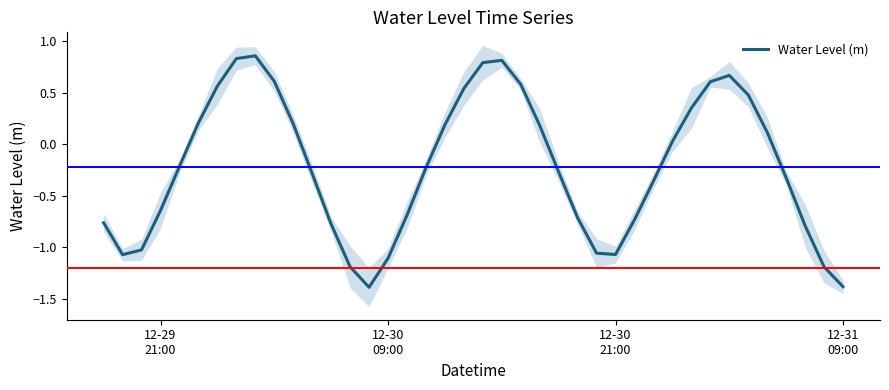

True or false: the data shows 1.0 at 33.

False